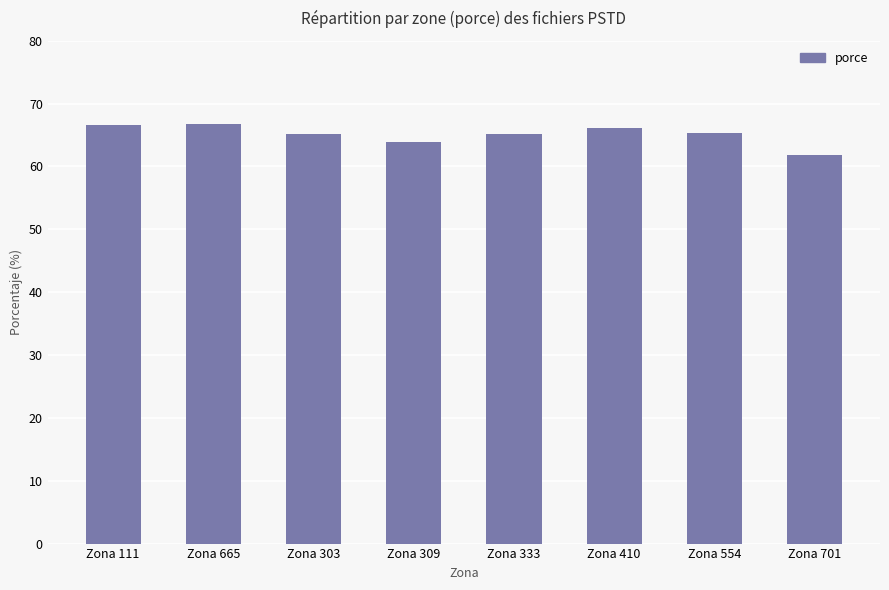

True or false: the data shows 91.0 at Zona 554.

False